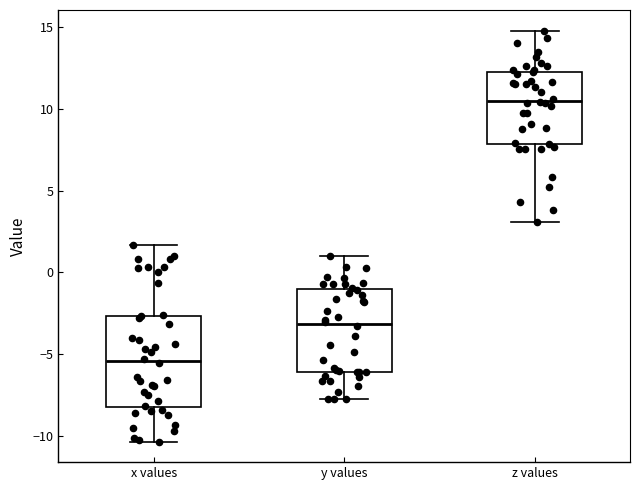

Where does the upper whisker of the box for x values end on the y-axis? The values are not printed on the chart, so give them approximately, as read against the axis.

1.5